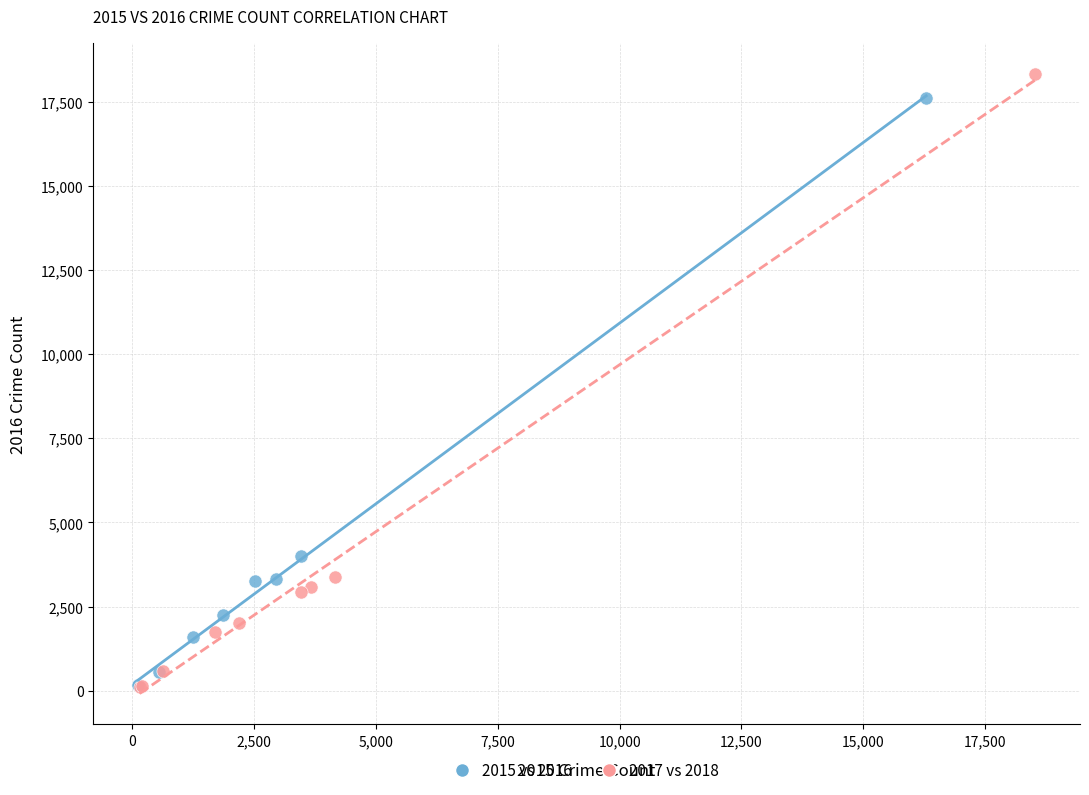

Which series has the largest Y range (max minus min)?

2017 vs 2018